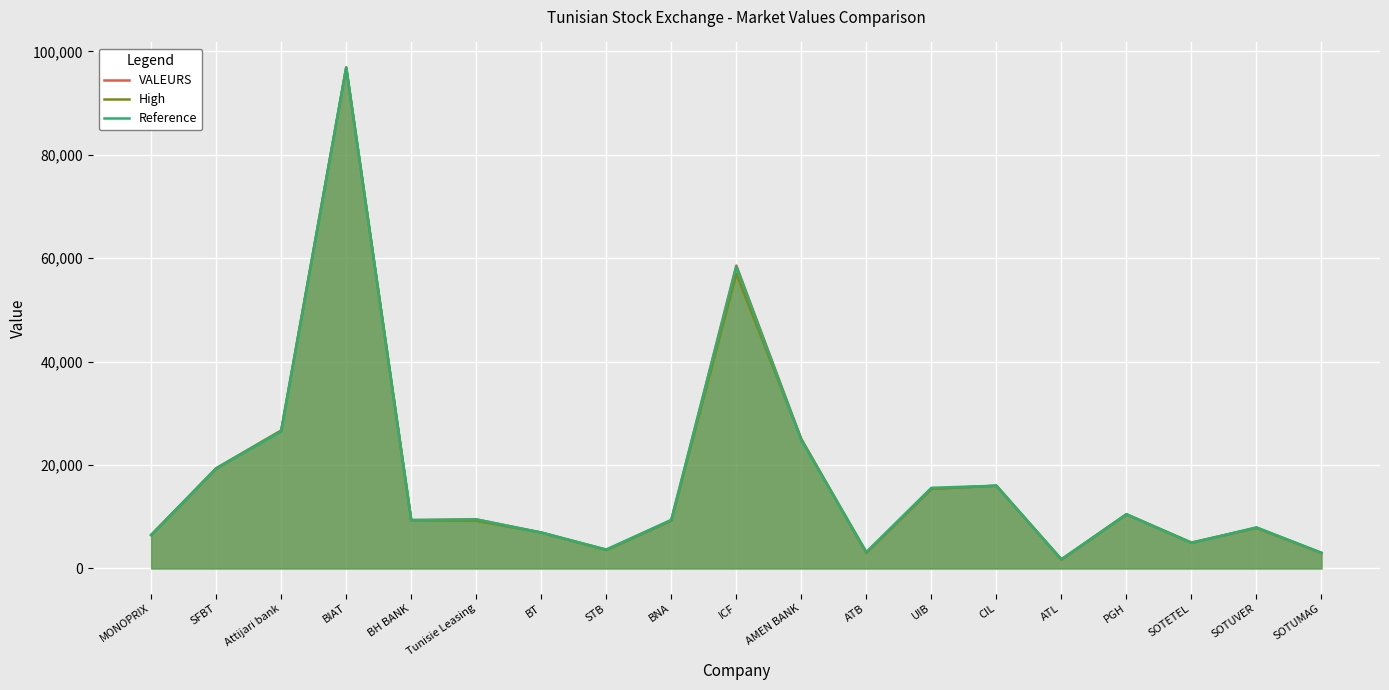

At which category does High reach its first local peak?

BIAT